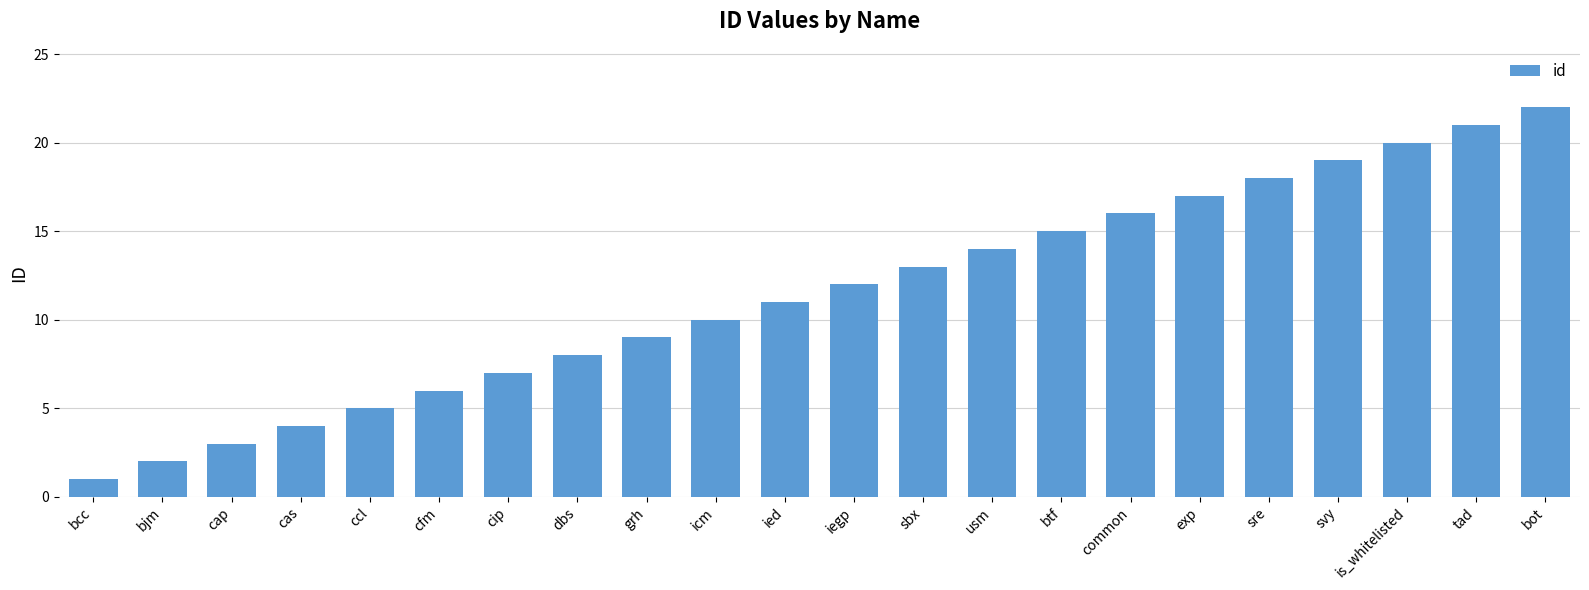

Does the chart contain stacked bars?

No